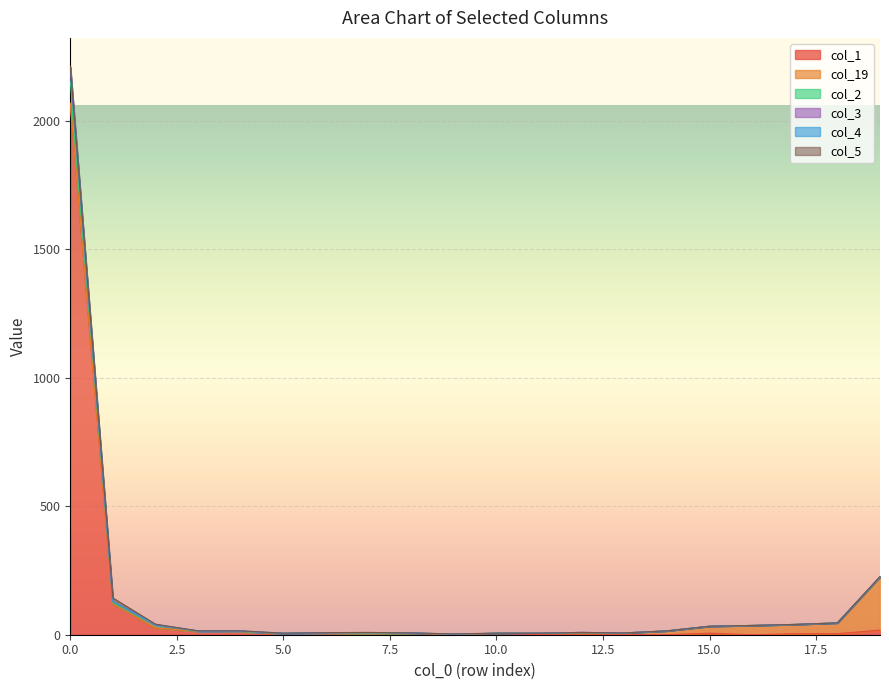

The col_2 series shows 3 at 5. True or false?

False